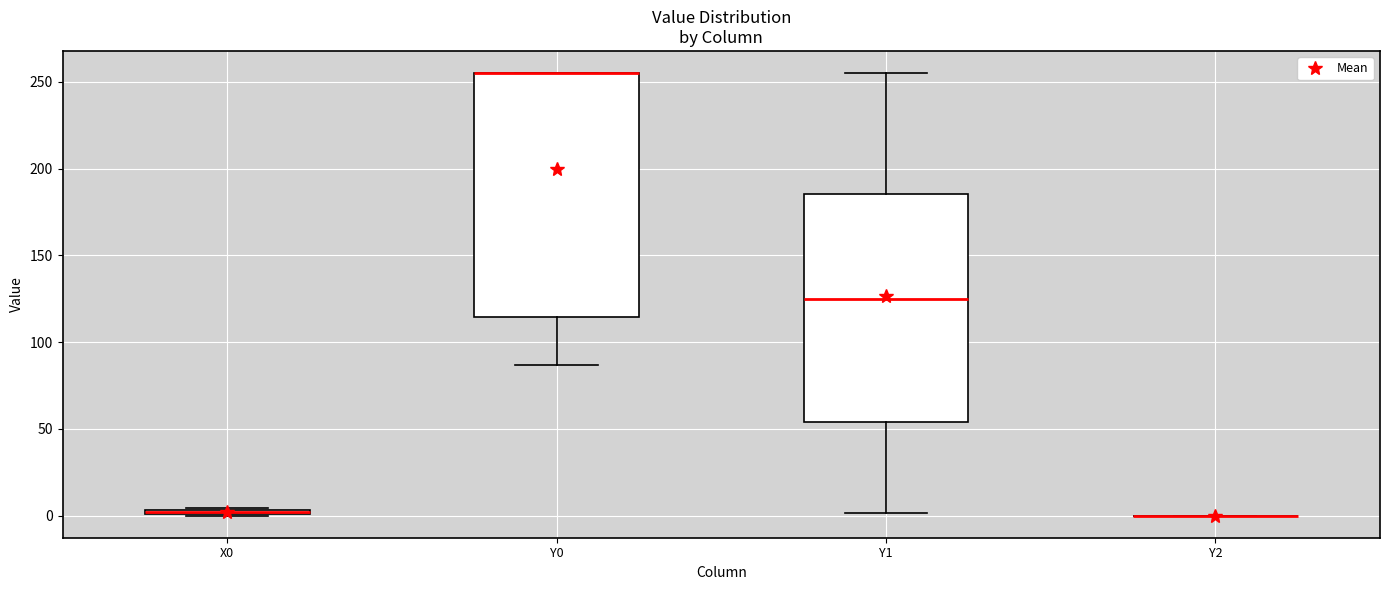

Comparing the boxes themselves (not the whiskers), which one is the tallest?

Y0